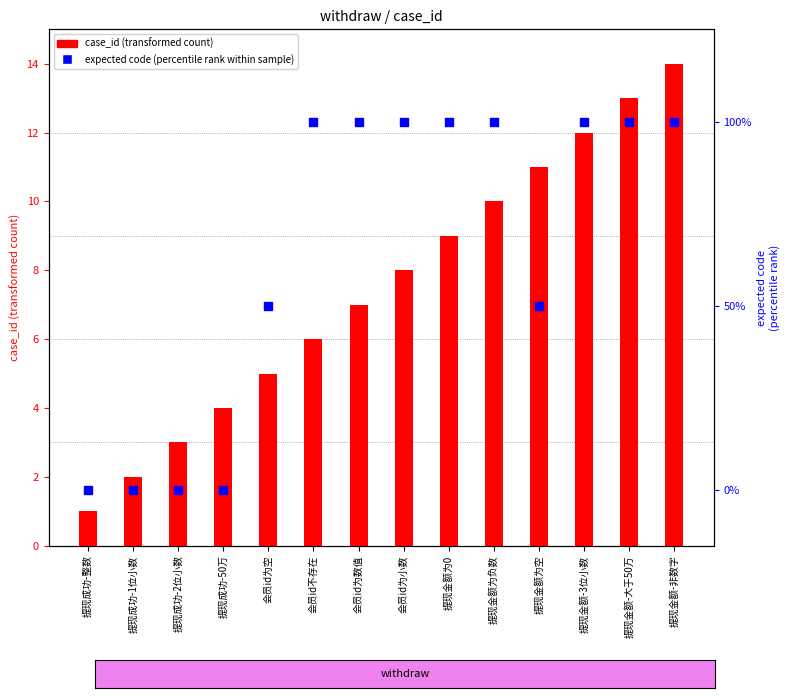

Which series has the largest total across all categories?

case_id